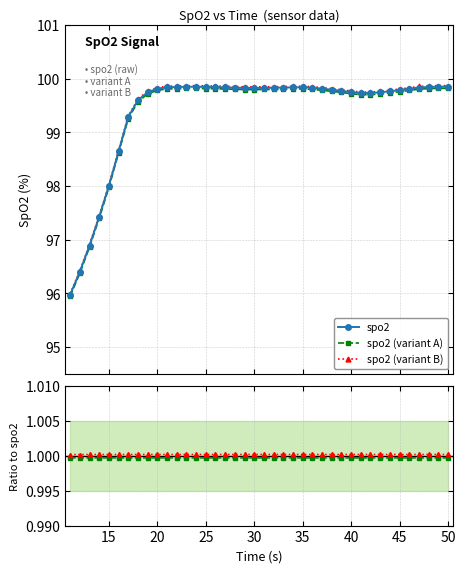

Is the value of spo2 (variant B) at 19 greater than the value of variant A / spo2 at 10?

Yes